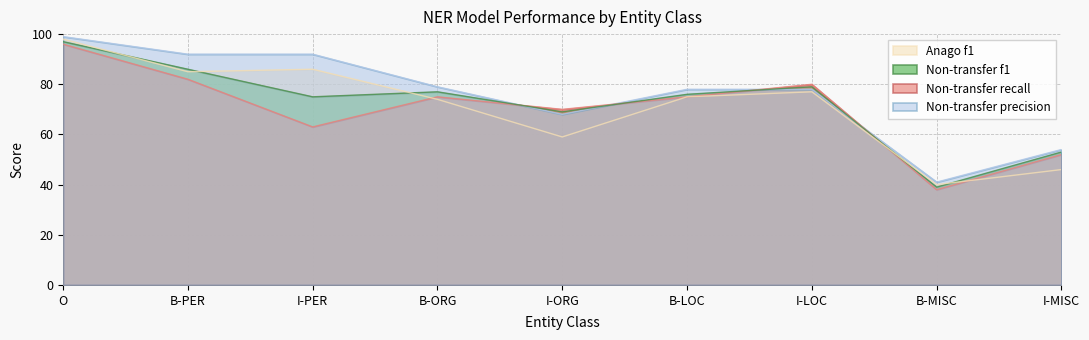

Read the Non-transfer f1 value at I-MISC.

0.5